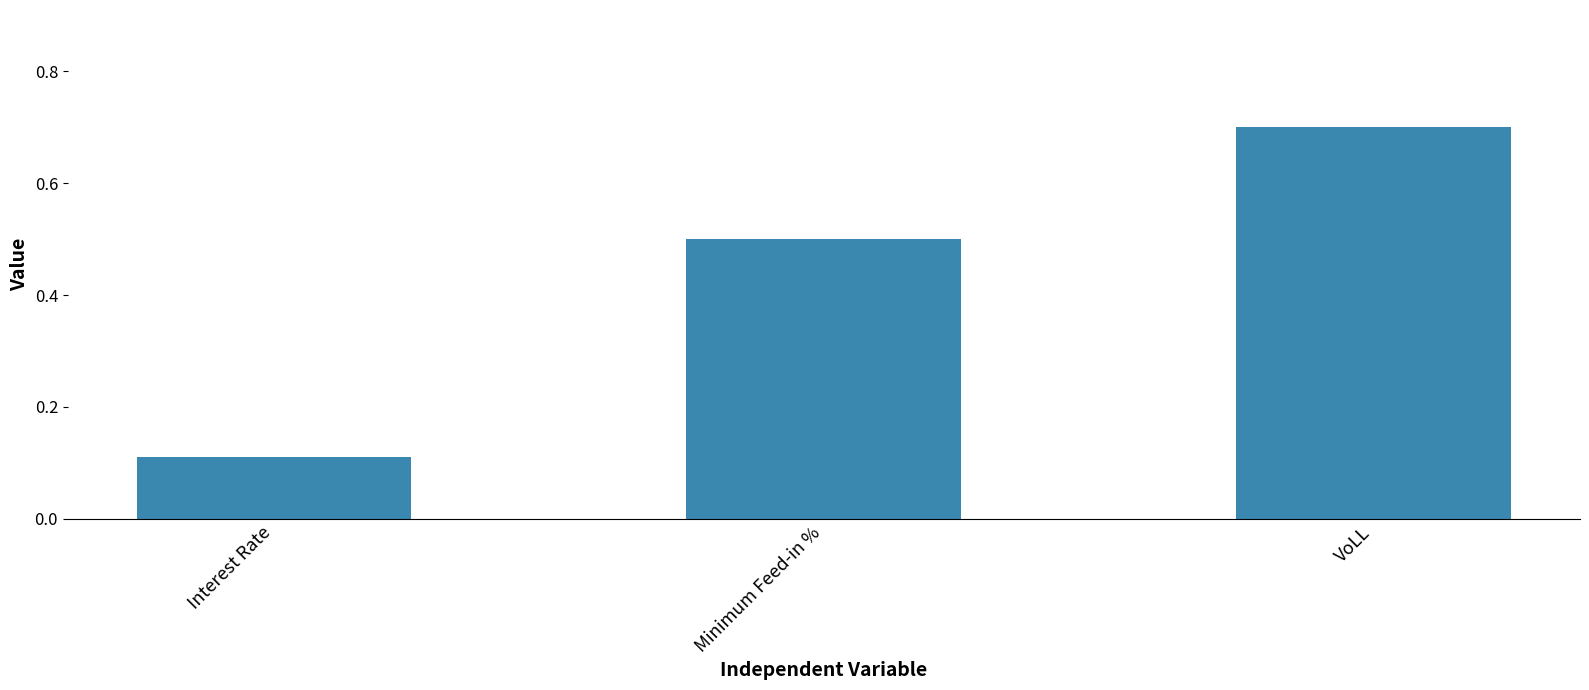

At which category does the chart reach its peak across all series?

VoLL